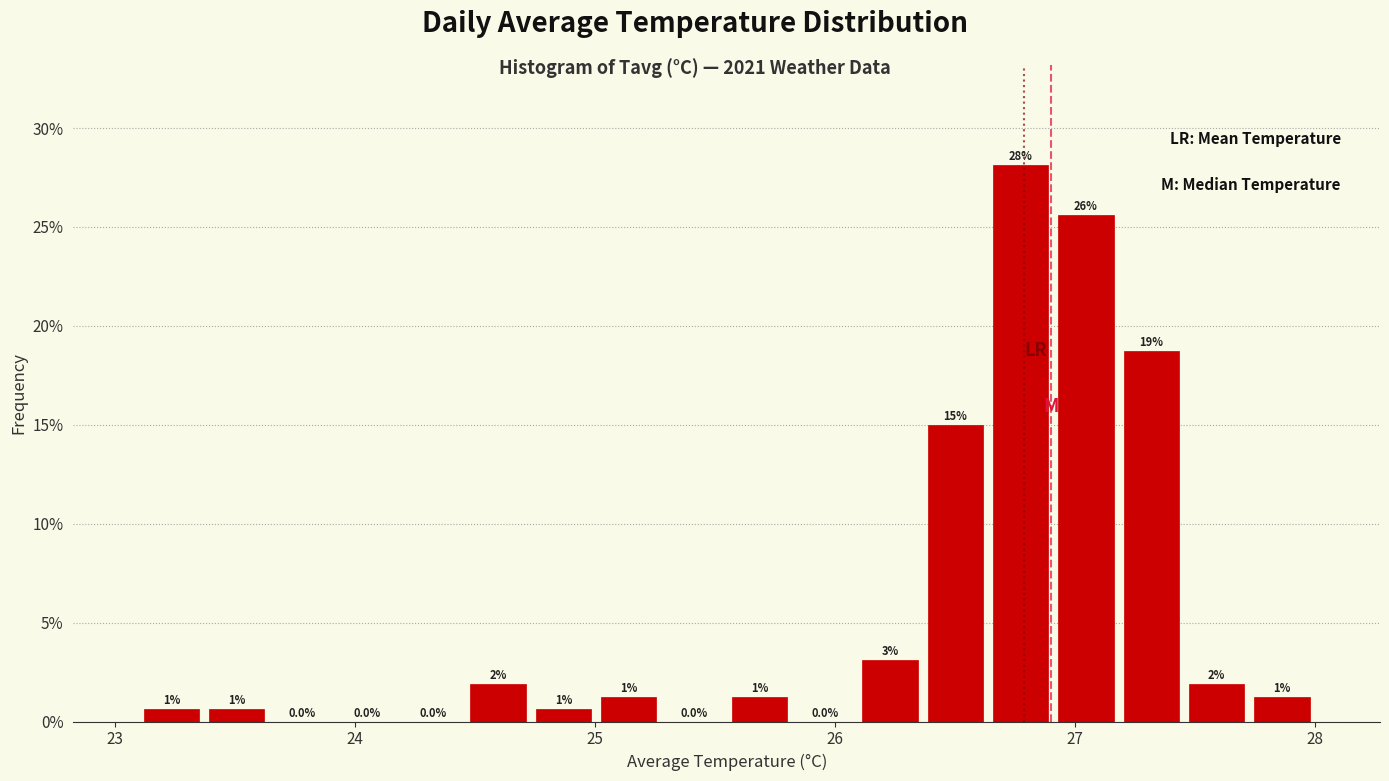

Around what value on the x-axis is the tallest bar? Give the approximate position of its centre, as read against the axis.

26.8